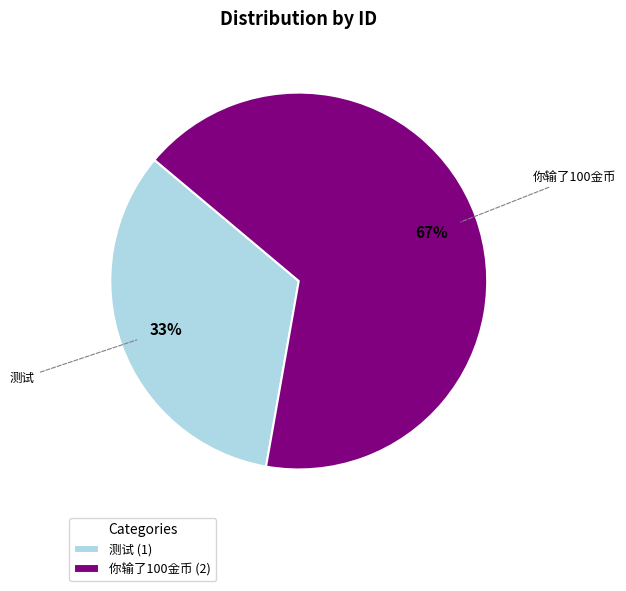

To the nearest percent, what is the average slice percentage?

50%